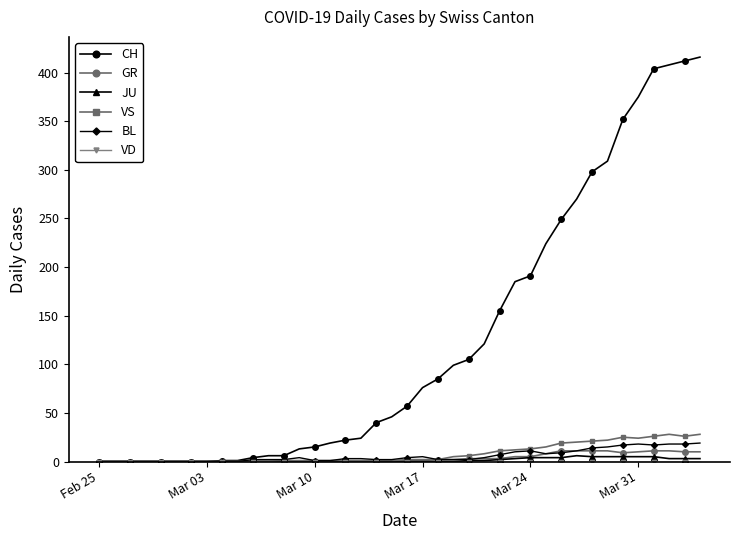

What is the difference between the maximum and second lowest values in the JU series?

6